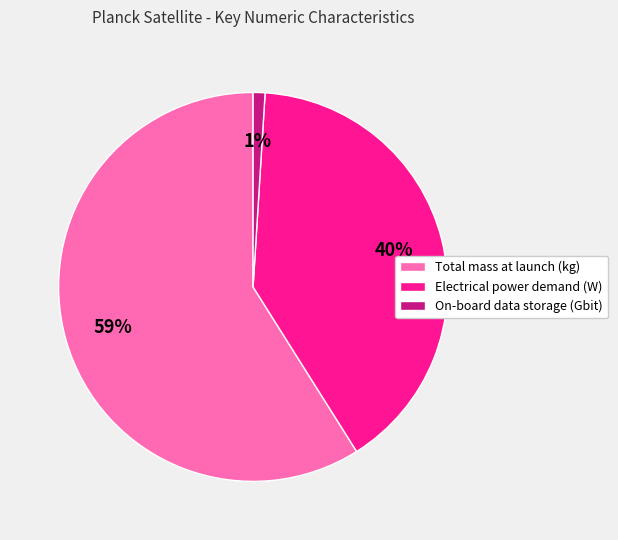

Count the number of slices in the pie.

3